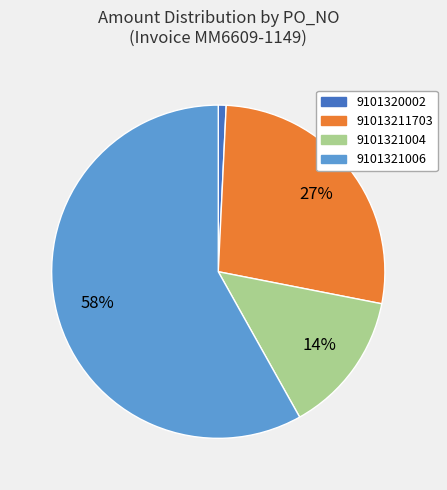

Which has a higher value, 9101320002 or 9101321006?

9101321006